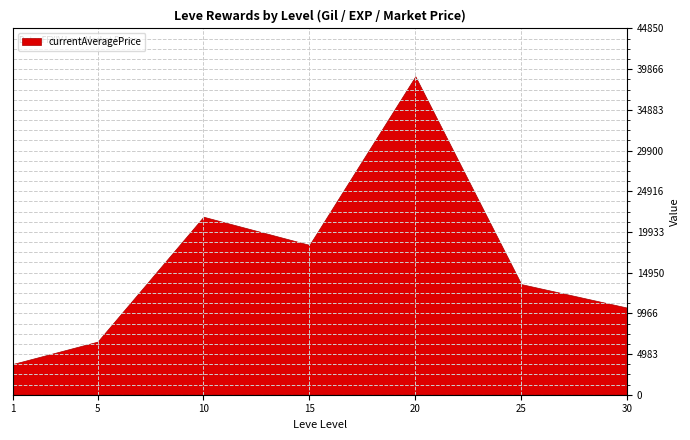

What is the difference between the maximum and minimum values?

35237